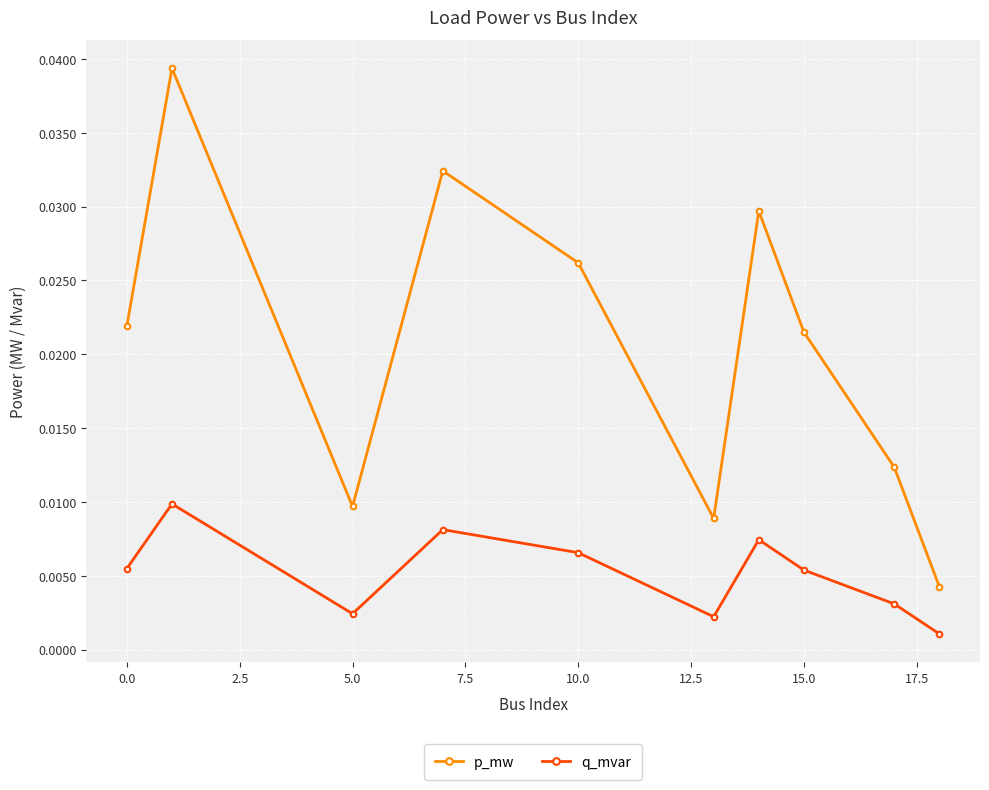

Which series has the largest range (max minus min)?

p_mw